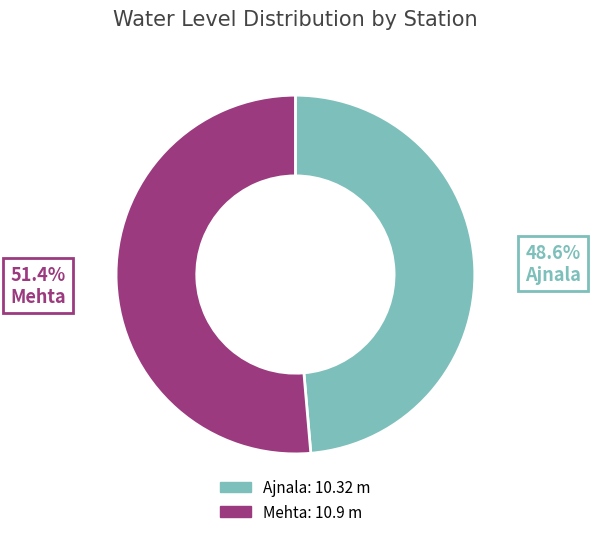

How many segments does this pie chart have?

2